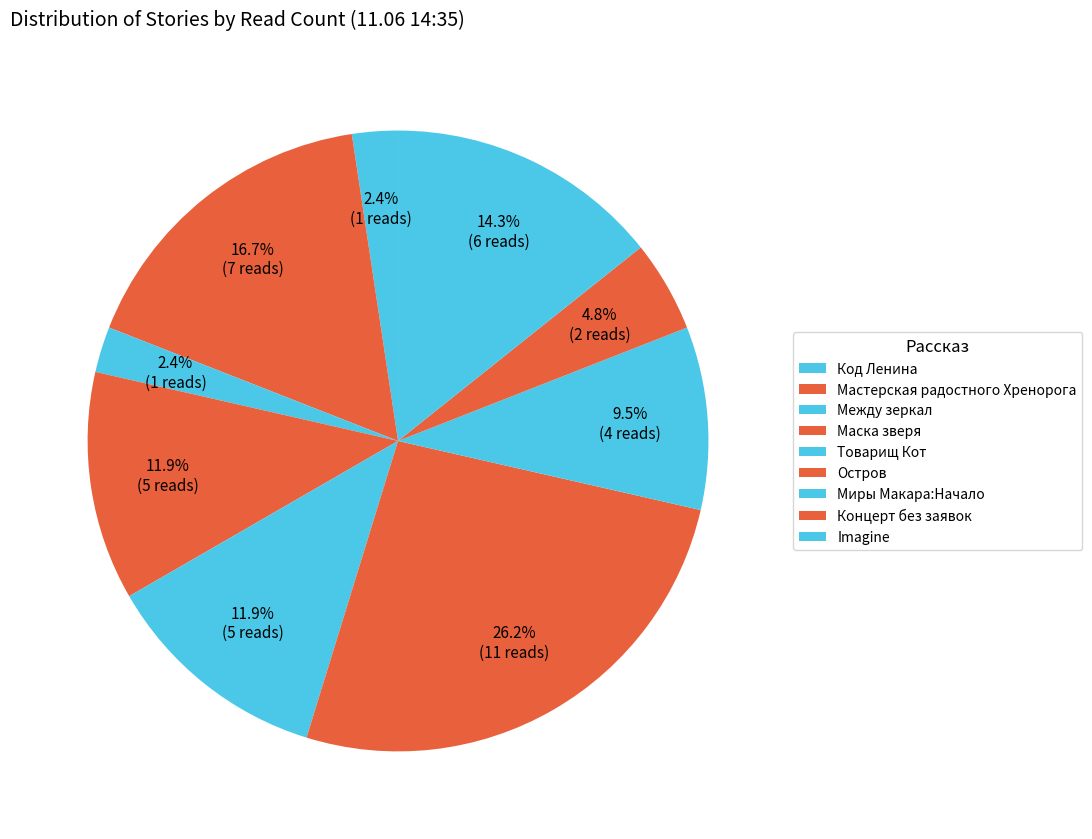

How much of the chart is everything except Остров?

73.8%